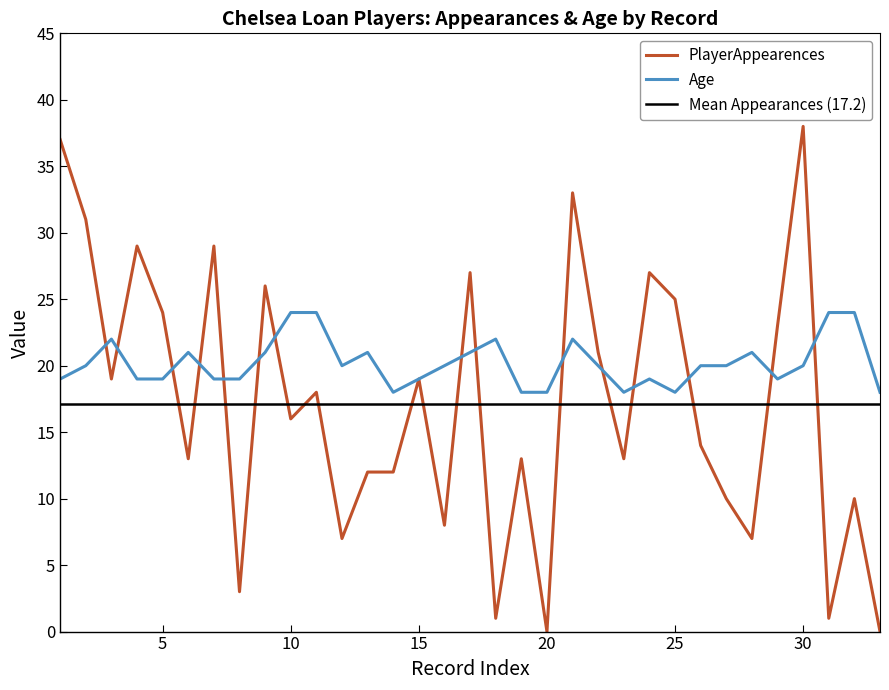

What is the average value of the Age series?

20